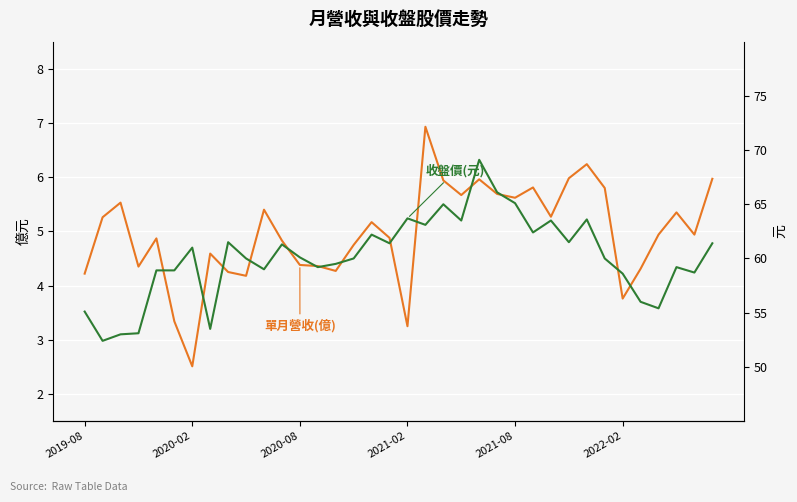

What is the sum of the 收盤價(元) values at 9 and 6?

121.0